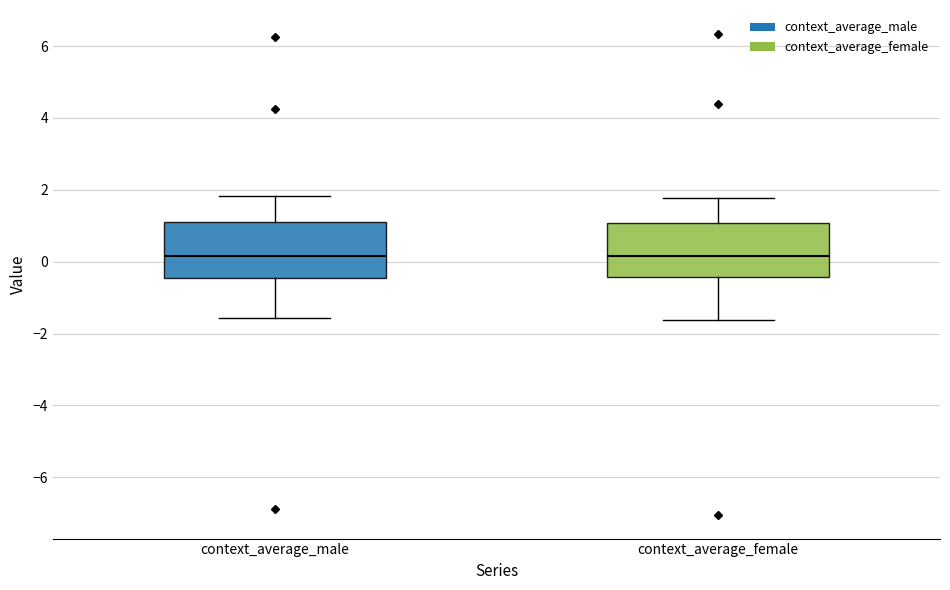

Reading left to right, transcribe this box plot: for each box, give where its median line is, the range the box spans, and where its two whiskers end, as read against the y-axis. The values are not printed on the chart, so give them approximately, as read against the axis.

context_average_male: median 0.2, box -0.4 to 1.2, whiskers -1.6 to 1.8
context_average_female: median 0.2, box -0.4 to 1.0, whiskers -1.6 to 1.8